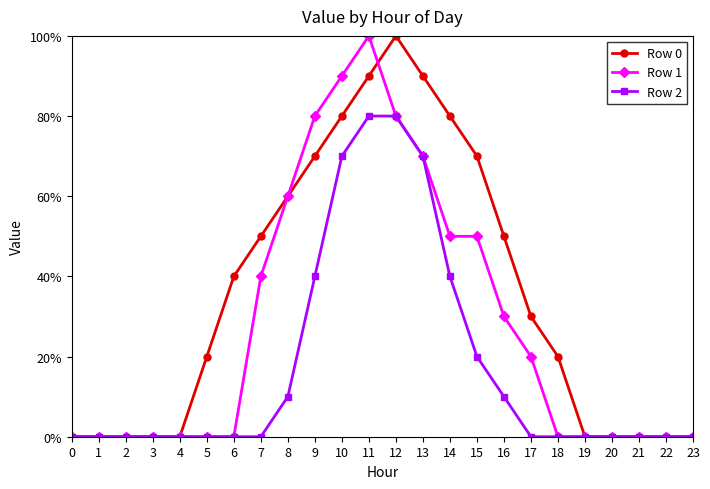

What is the difference between the Row 2 values at 15 and 1?

2.0